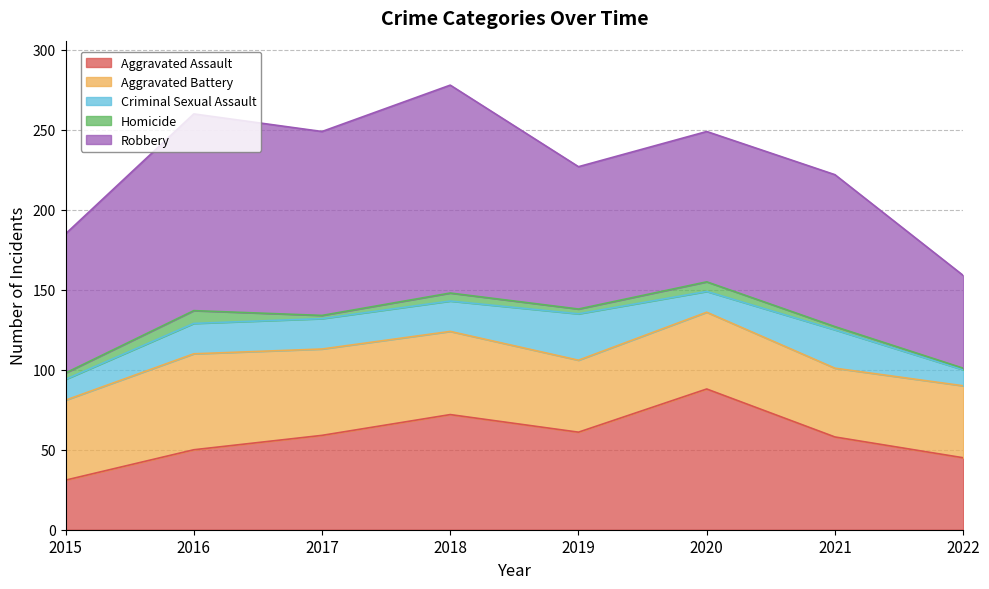

What is the difference between the Criminal Sexual Assault values at 2020 and 2019?

16